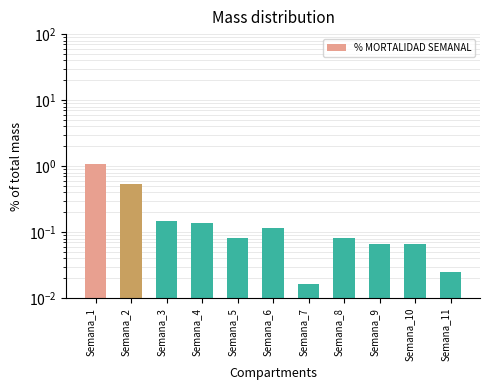

Does the chart contain any negative values?

No